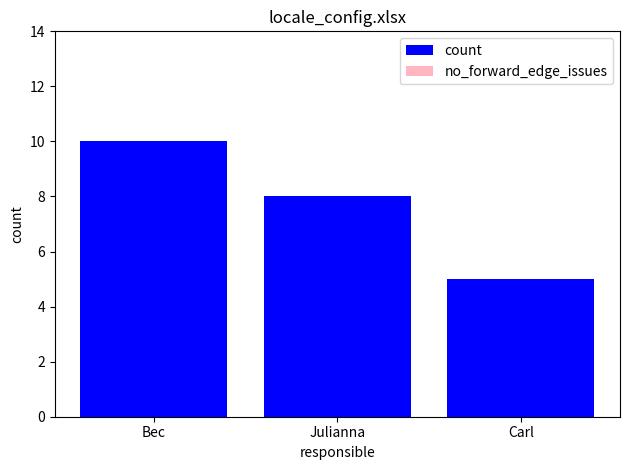

The value at Julianna is 2. True or false?

False